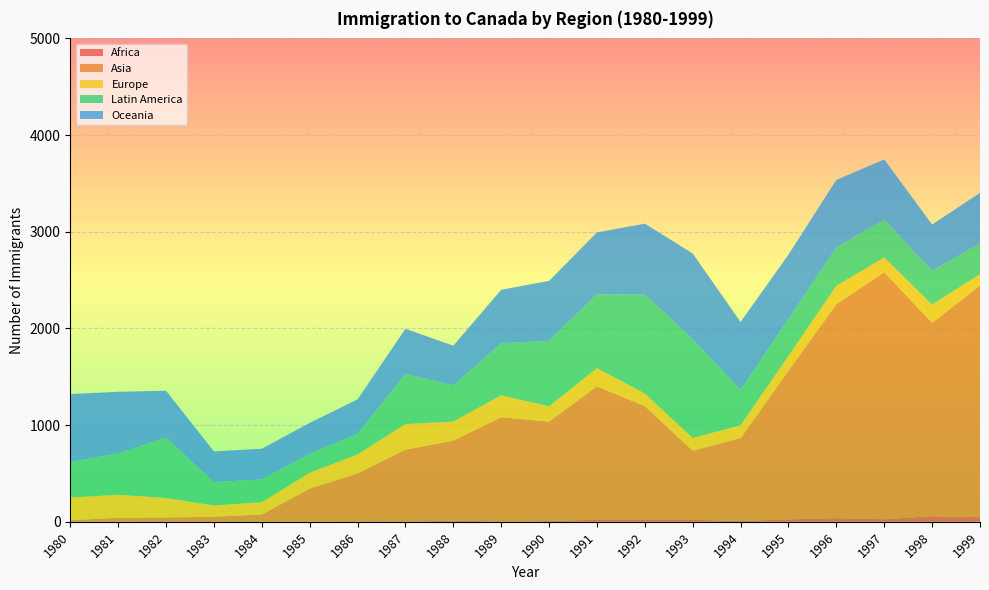

Reading right to left, extract all data points from this chart.

Africa: 49	58	27	38	26	8	22	26	23	8	6	11	5	5	3	4	6	6	3	1
Asia: 2395	1999	2555	2212	1537	858	713	1170	1378	1028	1076	828	741	496	340	71	47	39	39	16
Europe: 117	190	152	191	153	133	132	131	189	158	227	198	265	196	165	127	117	201	238	234
Latin America: 318	349	391	396	380	366	1022	1023	763	678	538	374	519	213	196	237	241	626	426	368
Oceania: 523	479	623	699	668	702	886	734	640	620	553	410	467	356	319	317	317	484	639	702